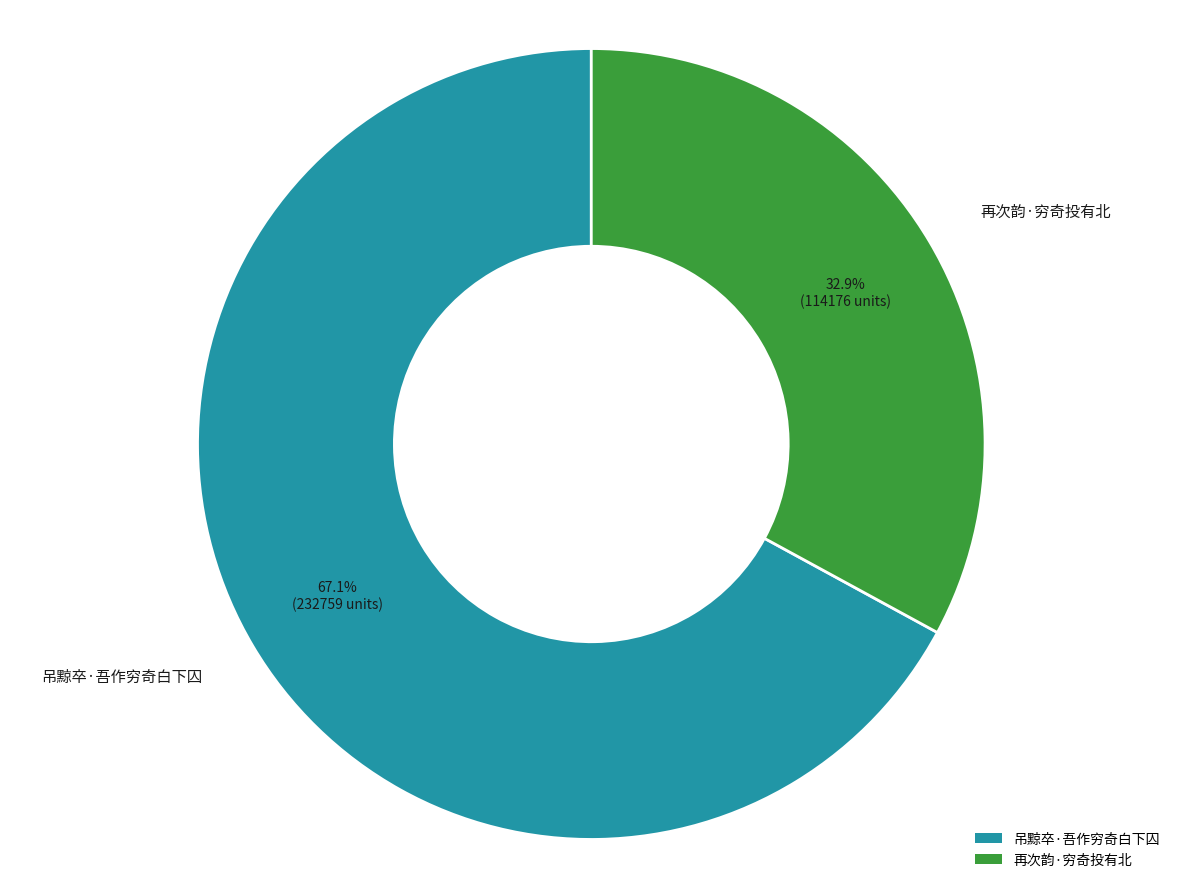

Which slice is the smallest?

再次韵·穷奇投有北